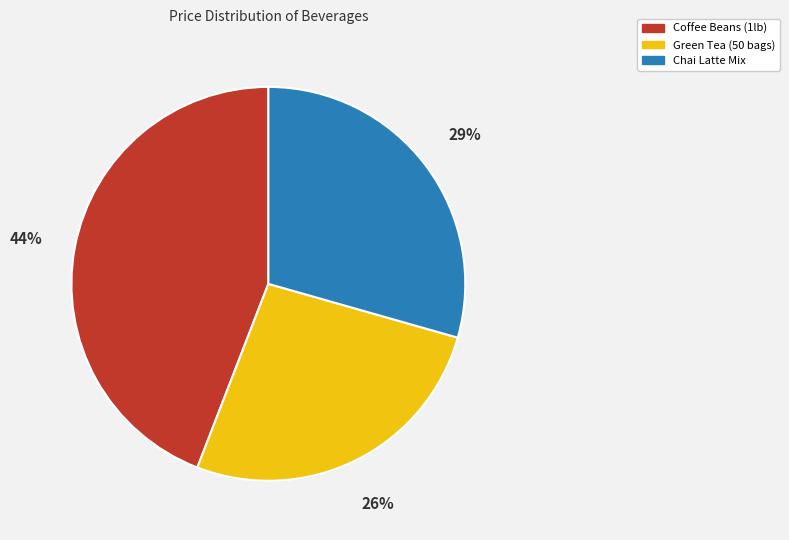

What percentage is the Coffee Beans (1lb) slice, to the nearest percent?

44%